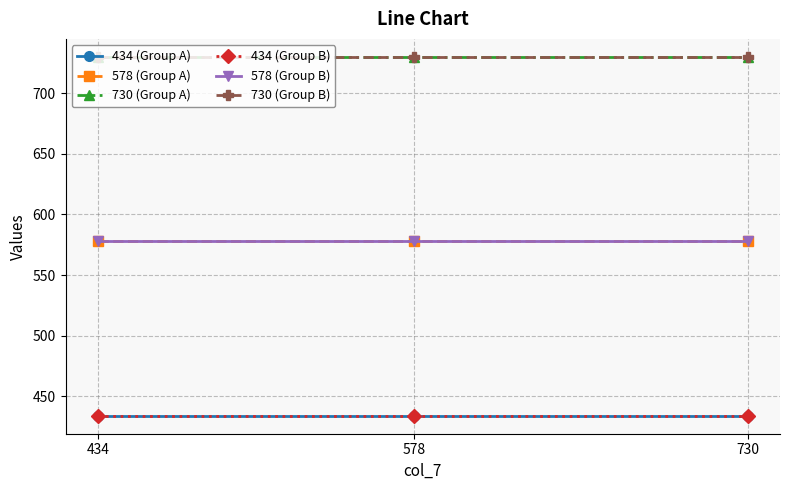

What is the total value across all series at 434?

3484